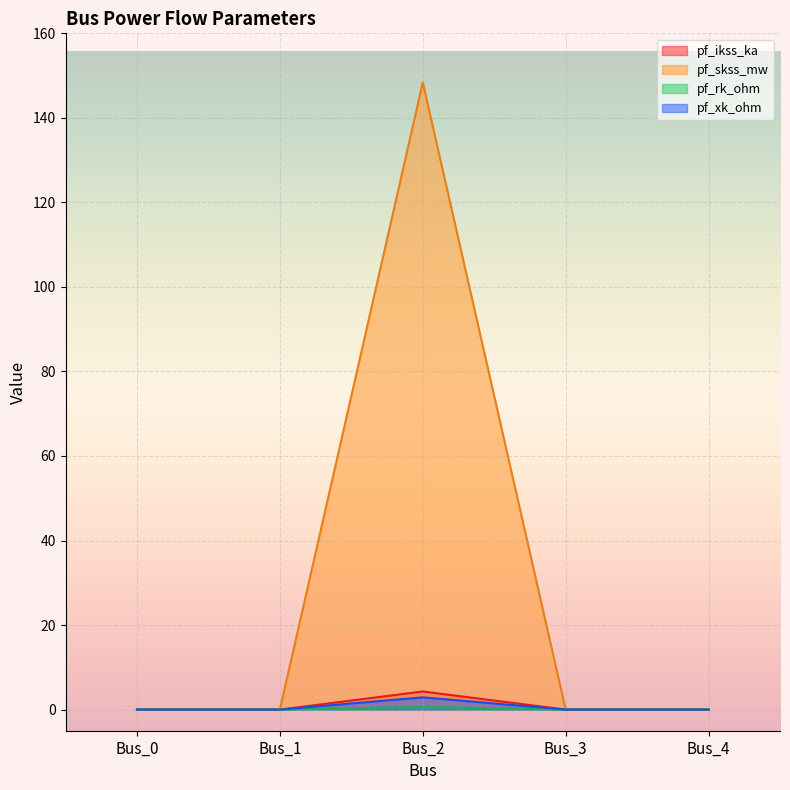

At how many categories does at least one series exceed 144?

1